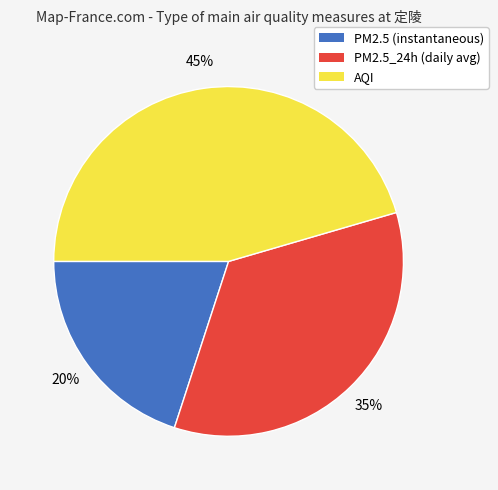

Does any single category account for the majority?

No